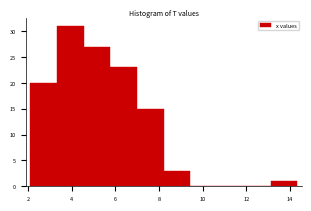

Which range on the x-axis has the tallest bar?

3.4 to 4.6